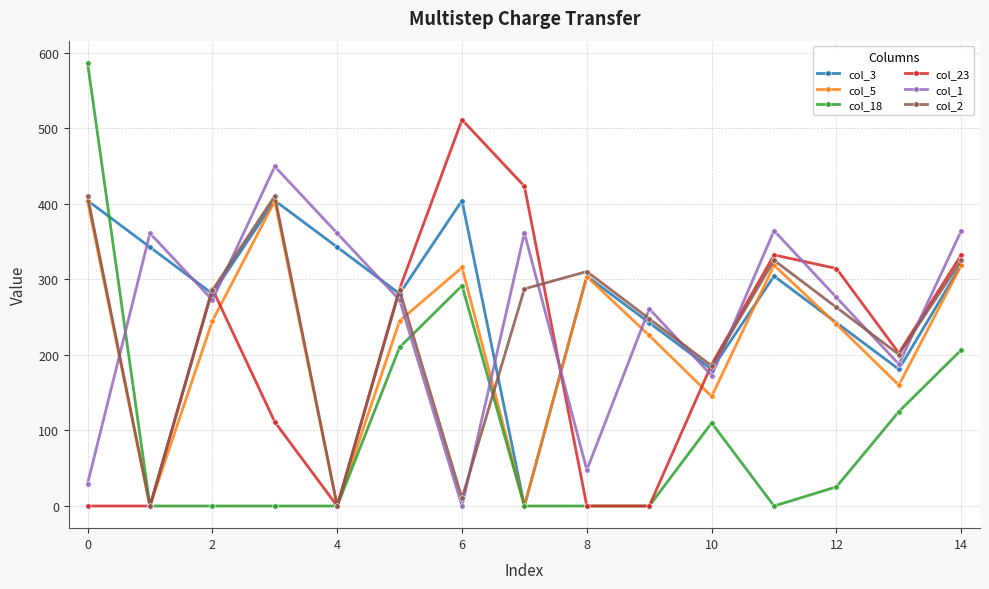

Which series ends up on top after the final intersection of col_3 and col_18?

col_3